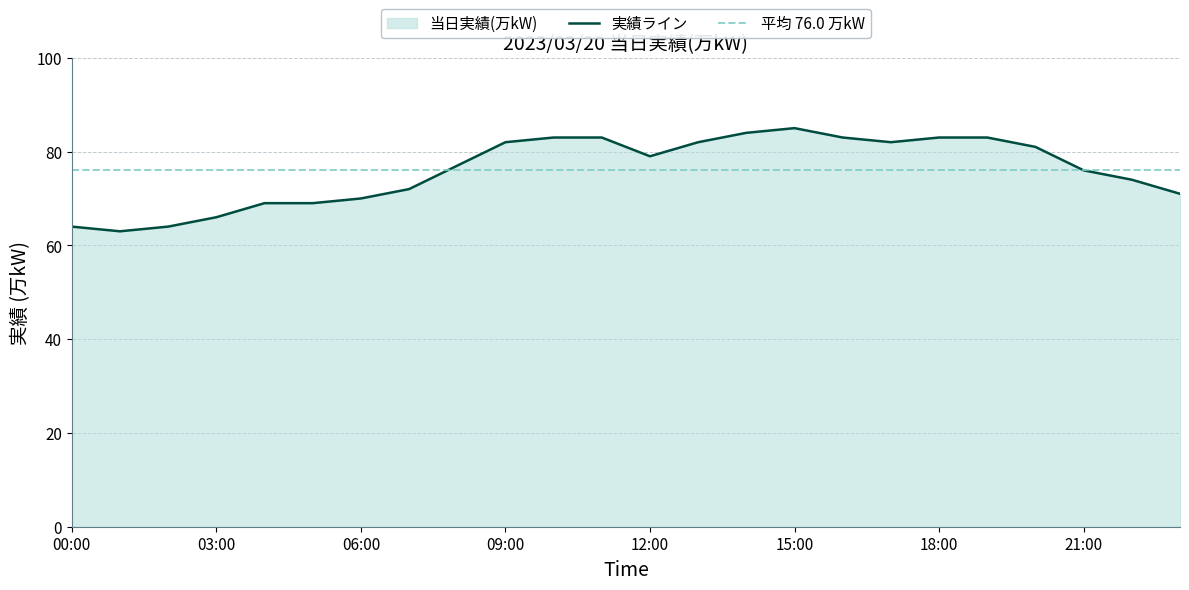

Reading left to right, transcribe all the data shown in this chart.

00:00=64	01:00=63	02:00=64	03:00=66	04:00=69	05:00=69	06:00=70	07:00=72	08:00=77	09:00=82	10:00=83	11:00=83	12:00=79	13:00=82	14:00=84	15:00=85	16:00=83	17:00=82	18:00=83	19:00=83	20:00=81	21:00=76	22:00=74	23:00=71